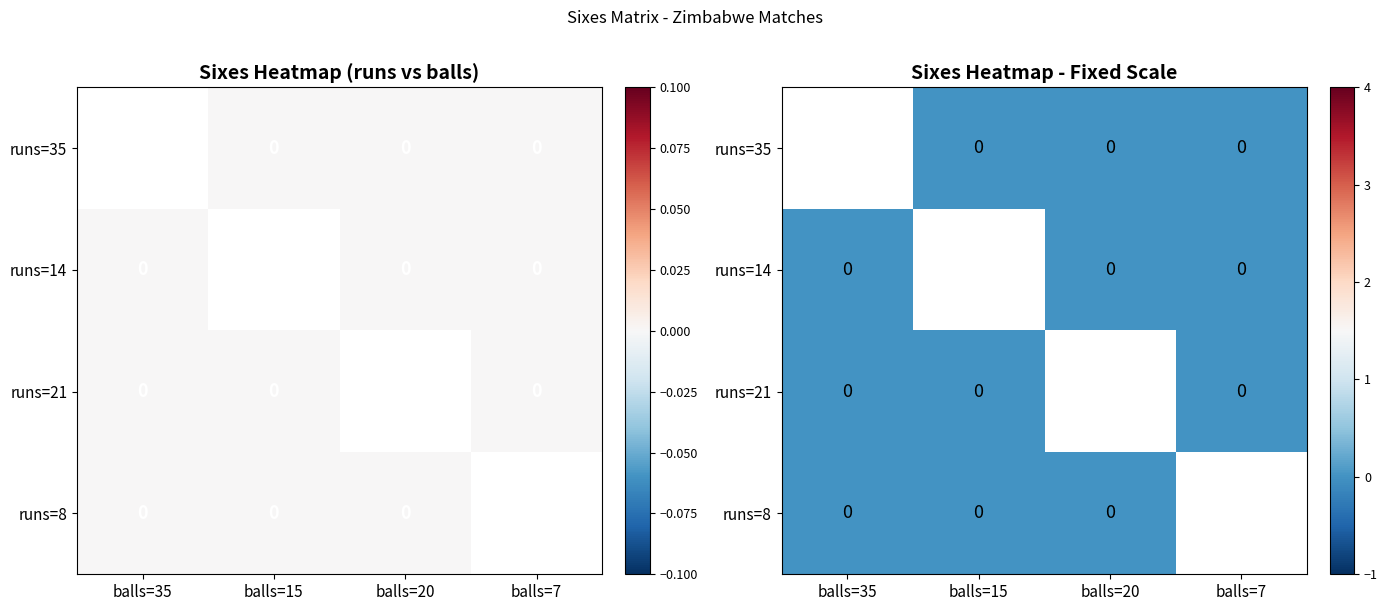

Which series has the widest spread of values?

runs=14